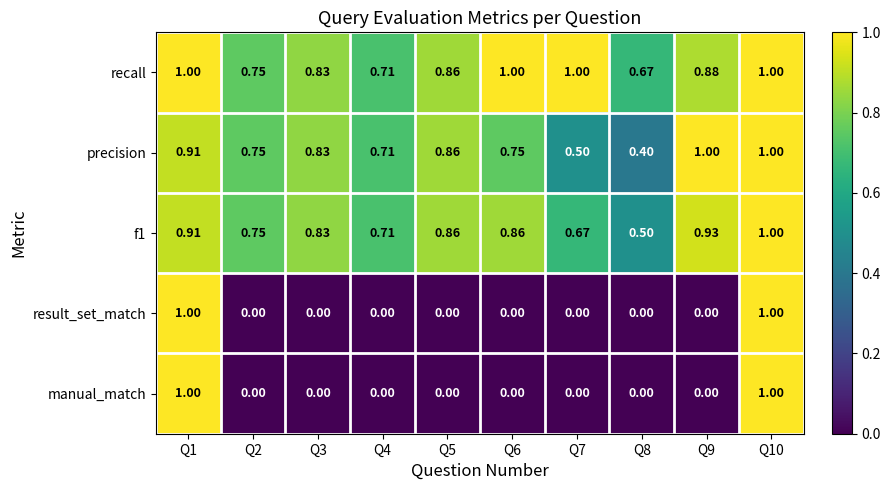

Which series has the largest total across all categories?

recall